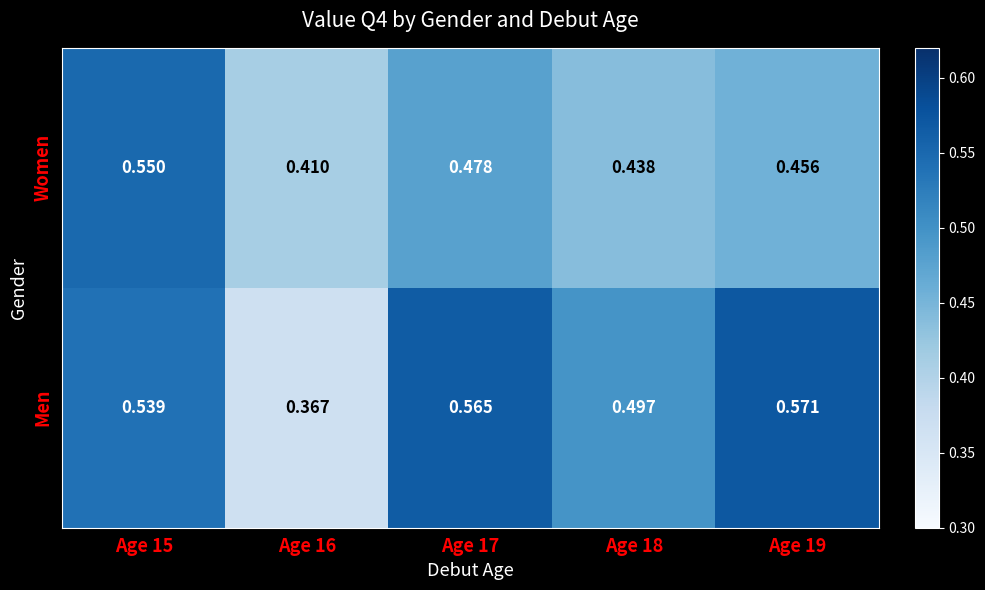

Which series has the largest range (max minus min)?

Men